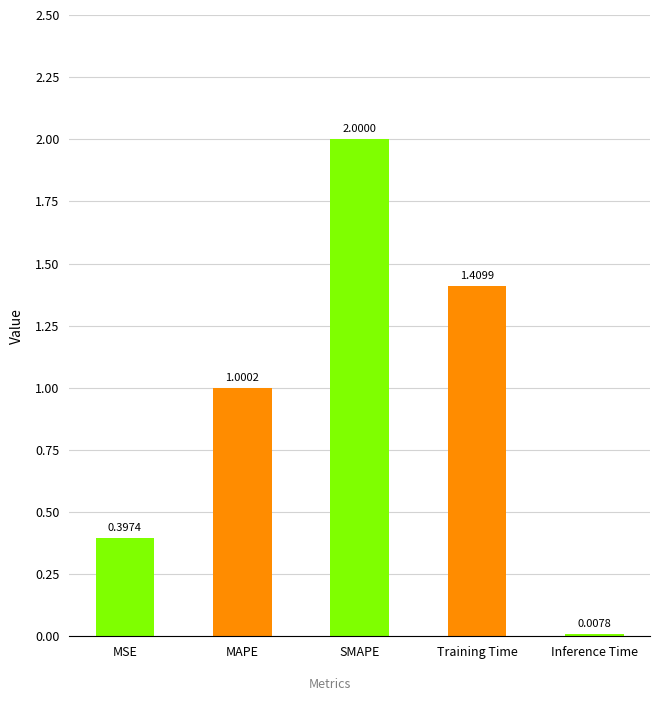

Count the number of data series in this chart.

1